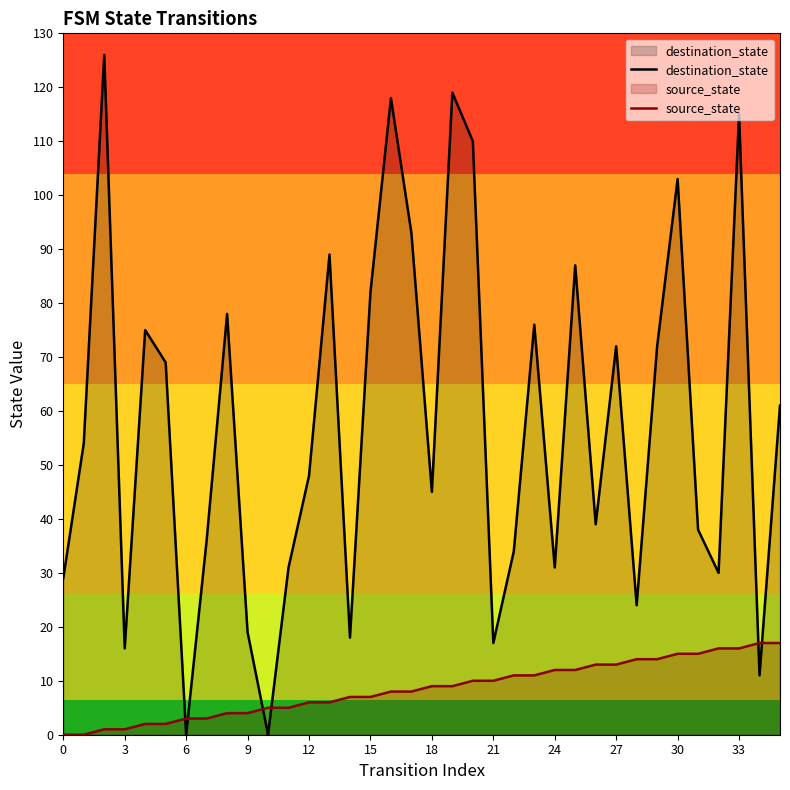

Which series has the largest total across all categories?

destination_state